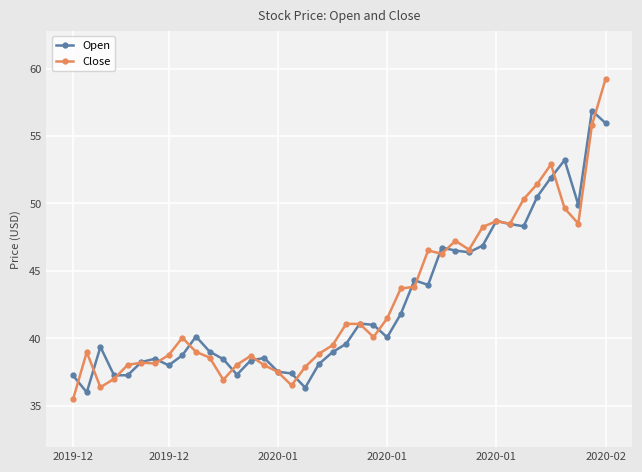

What is the value of the Close point at the 11th from the left?

38.6